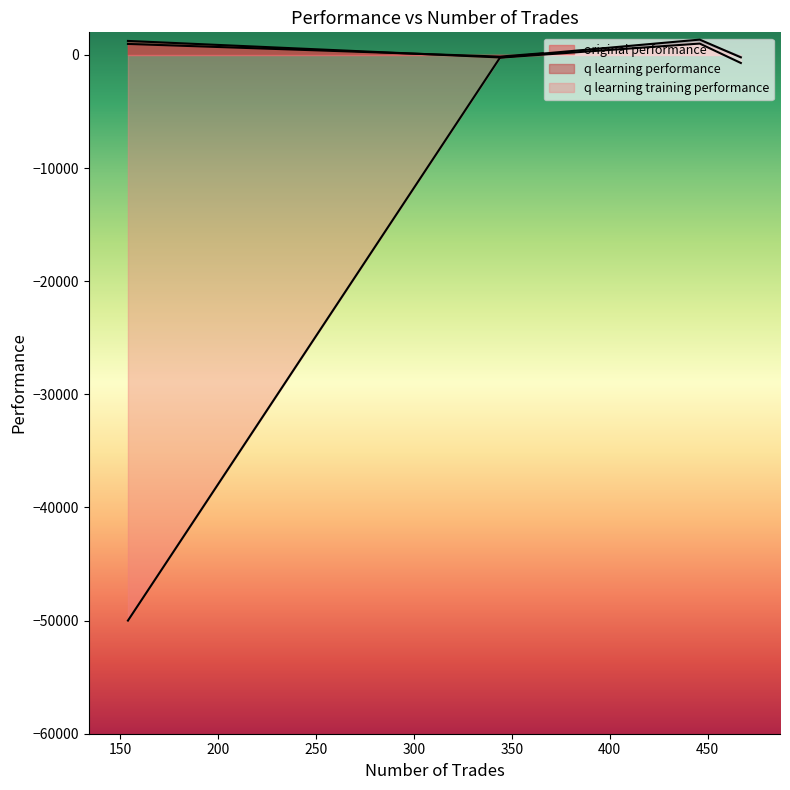

Which series changed the most between 446 and 467?

original performance